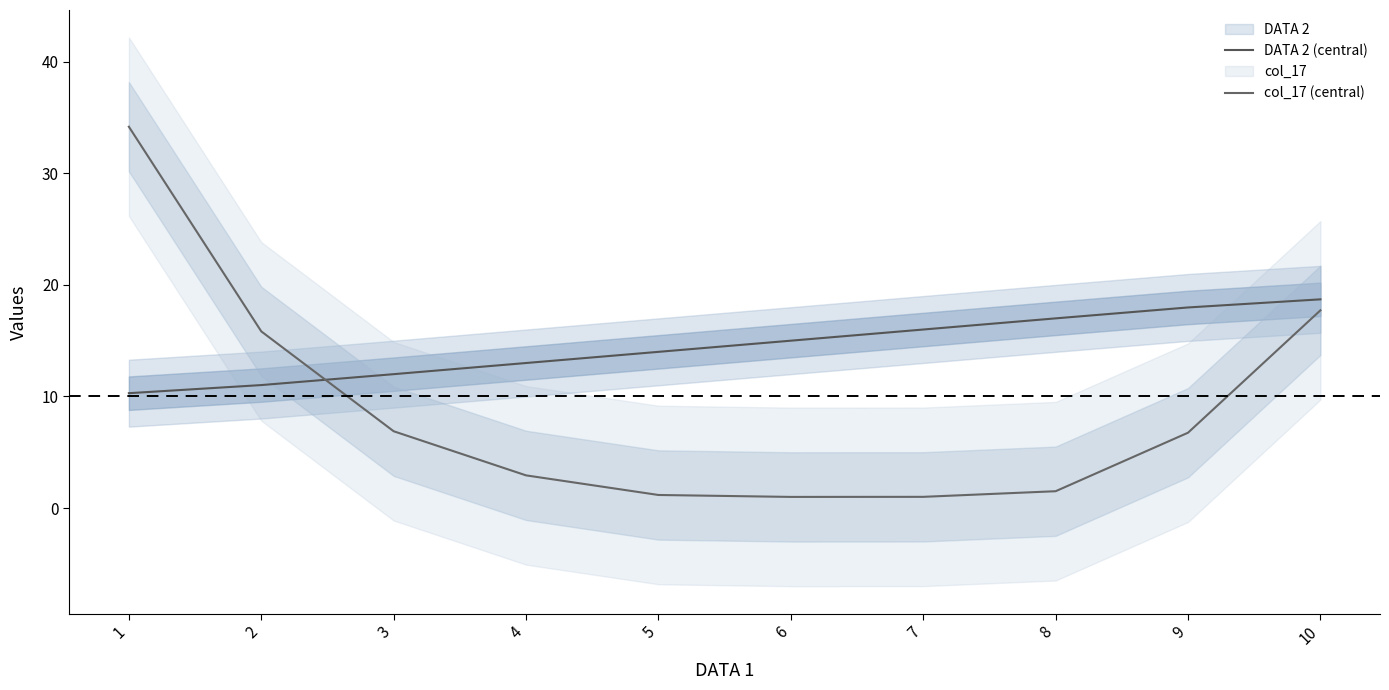

Reading left to right, list all the values displayed in this chart.

DATA 2 (central): 10.3	11.0	12.0	13.0	14.0	15.0	16.0	17.0	18.0	18.7
col_17 (central): 34.2	15.8	6.9	2.9	1.2	1.0	1.0	1.5	6.8	17.7